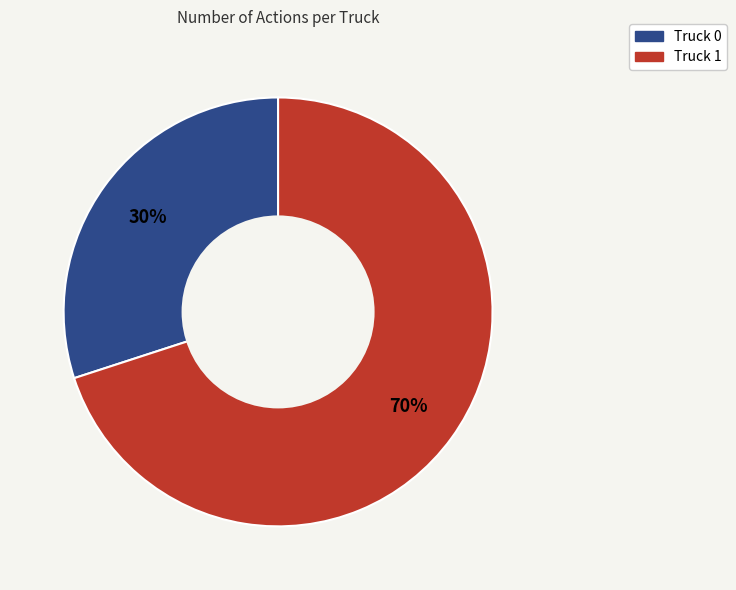

Approximately how many times larger is the value at Truck 0 compared to Truck 1?

0.4